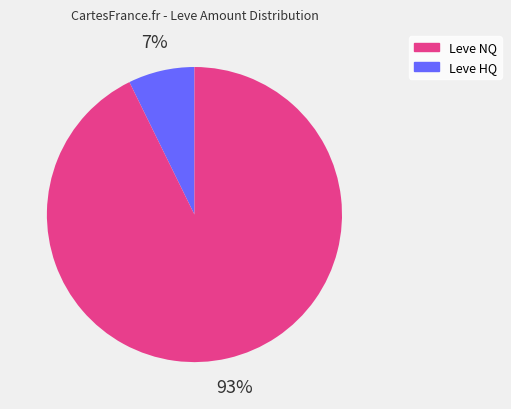

Does any single category account for the majority?

Yes